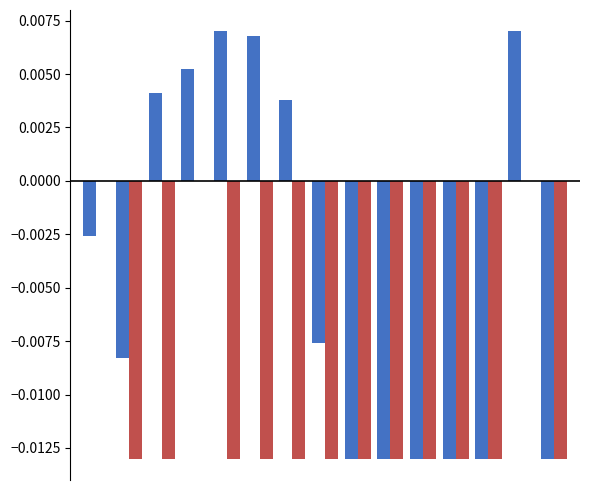

Are the bars grouped side by side (vs. stacked)?

Yes